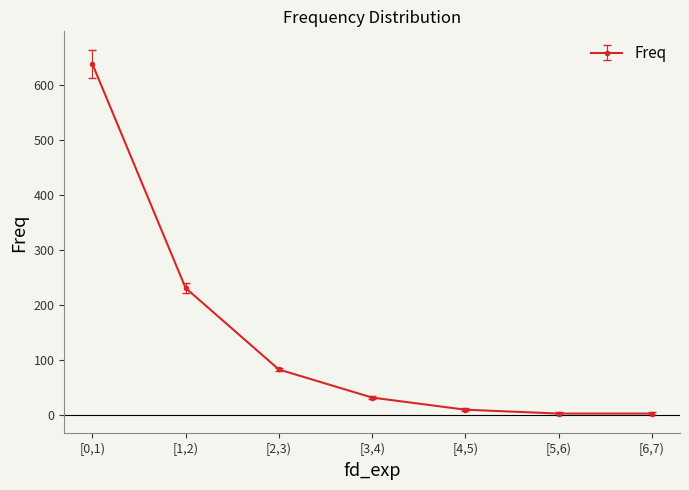

At which label does the data first exceed 32?

[0,1)